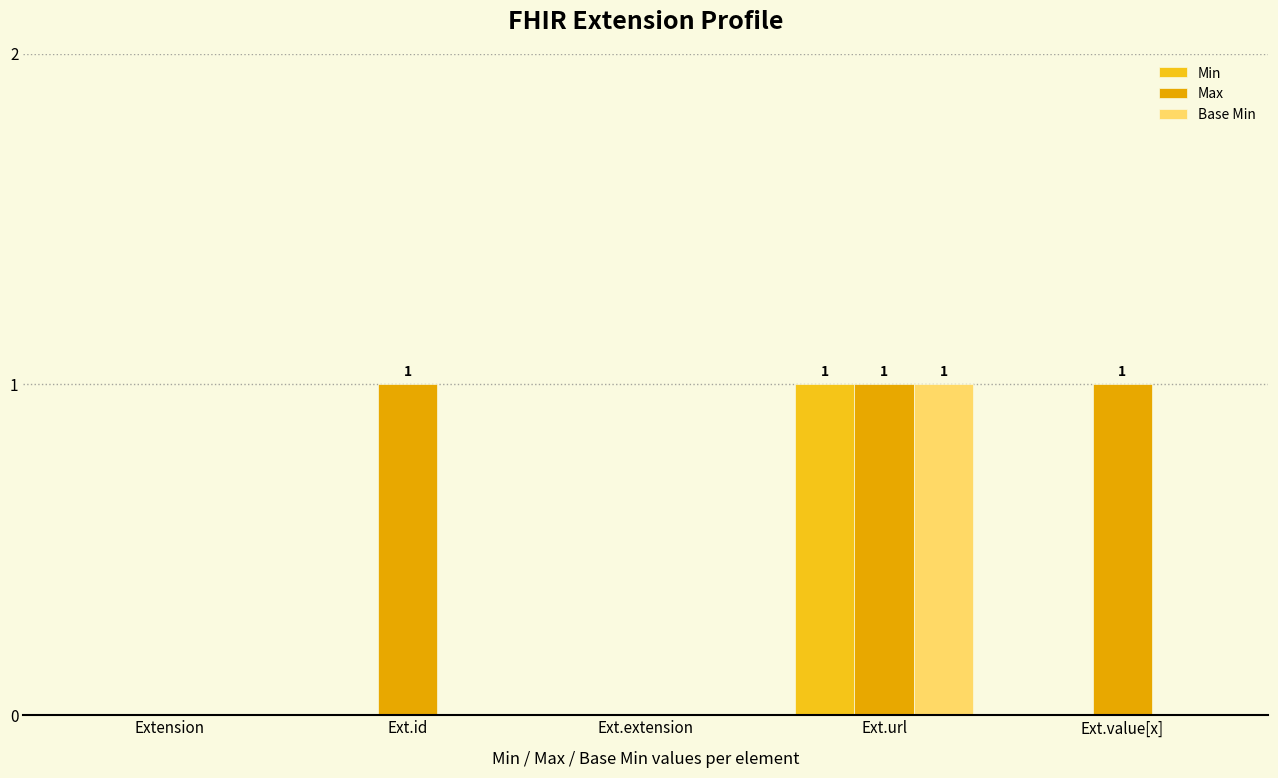

Are the bars grouped side by side (vs. stacked)?

Yes